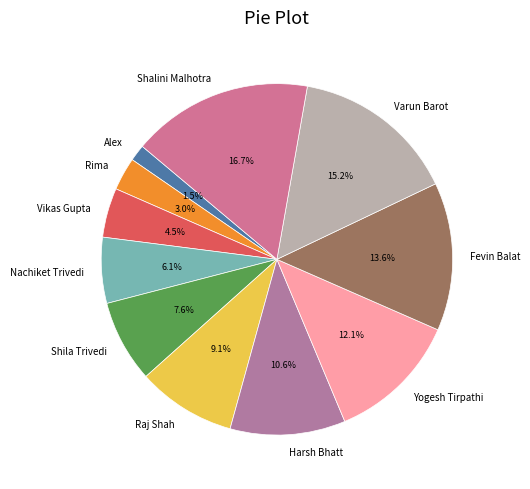

What is the ratio of the value at Shila Trivedi to the value at Varun Barot?

0.5